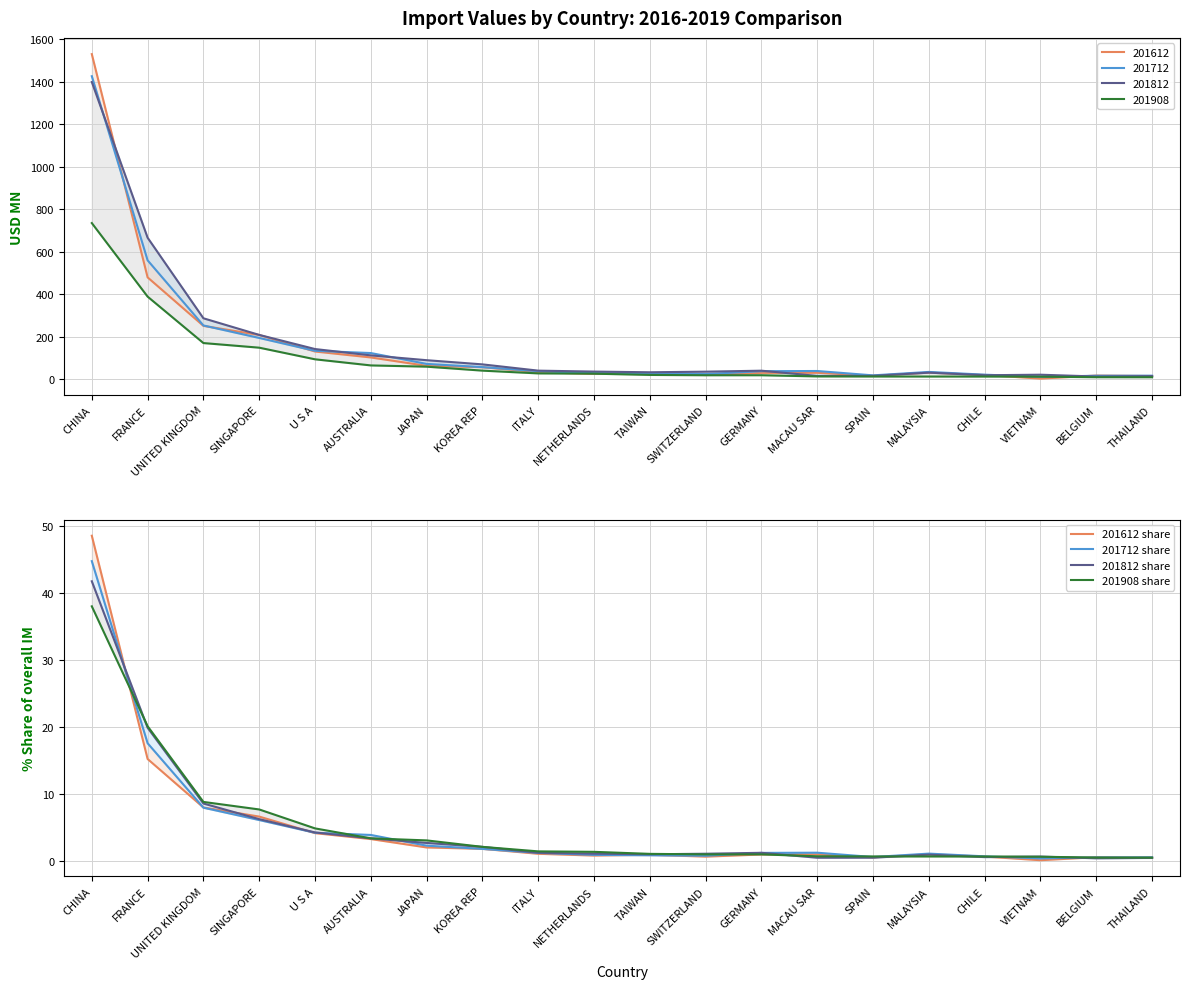

At THAILAND, list the series in order from smallest to largest.

201812 share, 201612 share, 201908 share, 201712 share